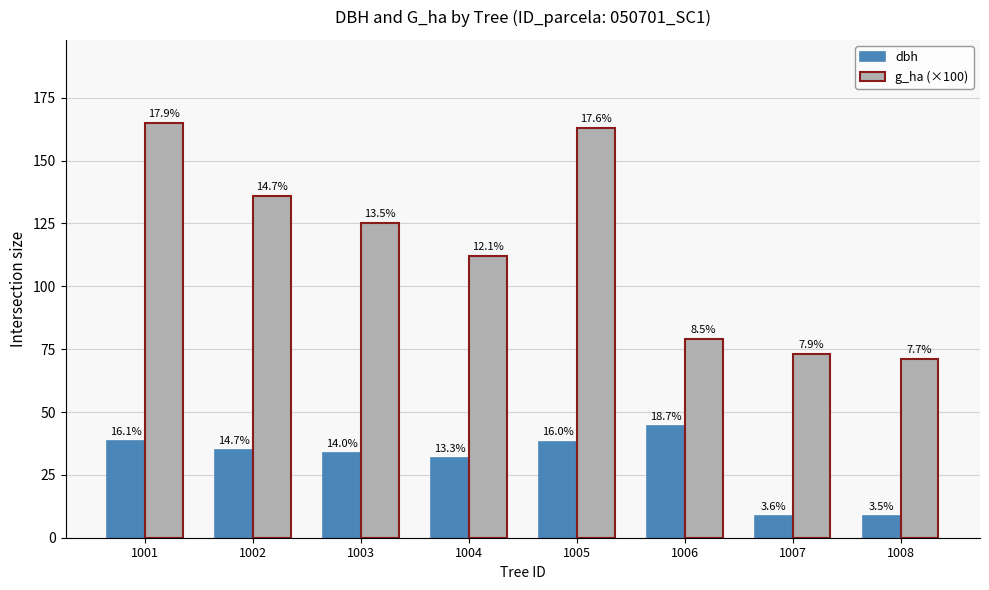

Reading left to right, list all the values displayed in this chart.

dbh: 1001=38.5	1002=35.0	1003=33.5	1004=31.8	1005=38.2	1006=44.5	1007=8.6	1008=8.4
g_ha (×100): 1001=165.0	1002=136.0	1003=125.0	1004=112.0	1005=163.0	1006=79.0	1007=73.0	1008=71.0